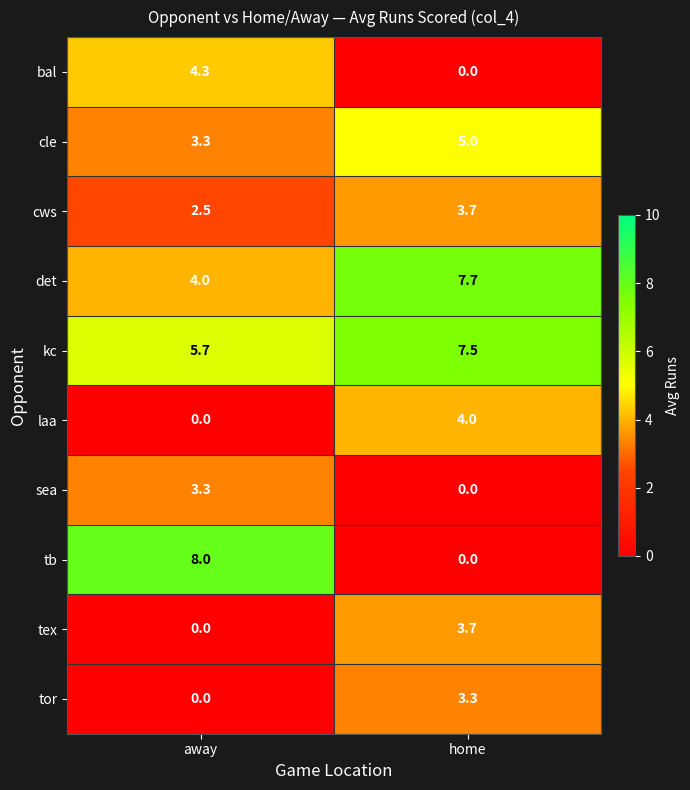

Between away and home, which series saw the biggest shift?

tb